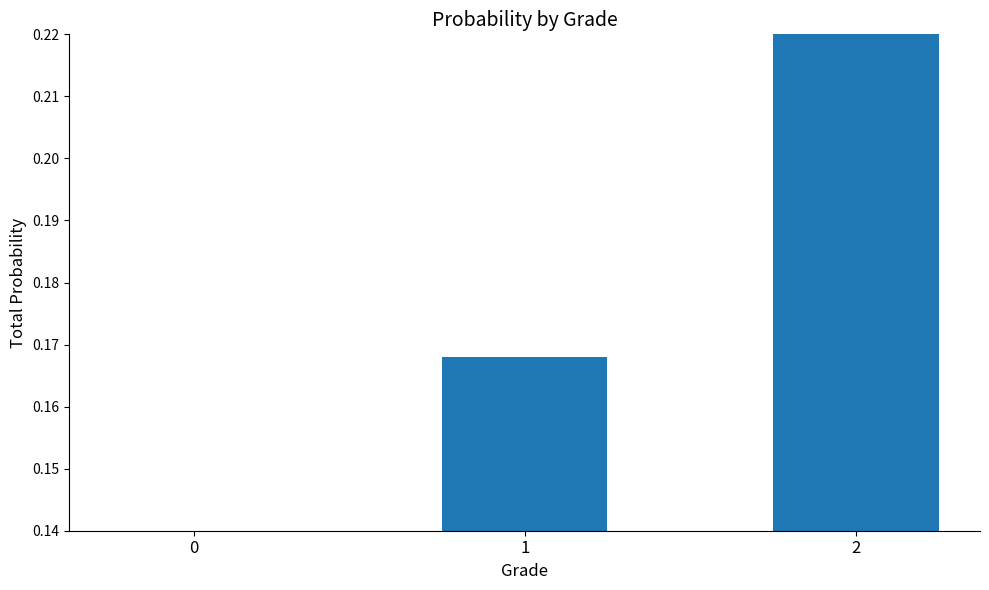

Does the chart contain any negative values?

No